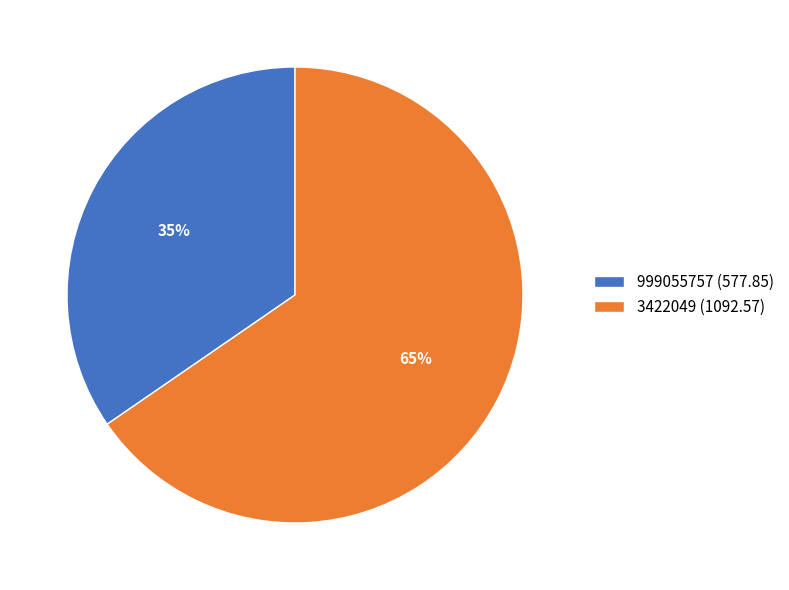

What is the ratio of the value at 999055757 to the value at 3422049?

0.5